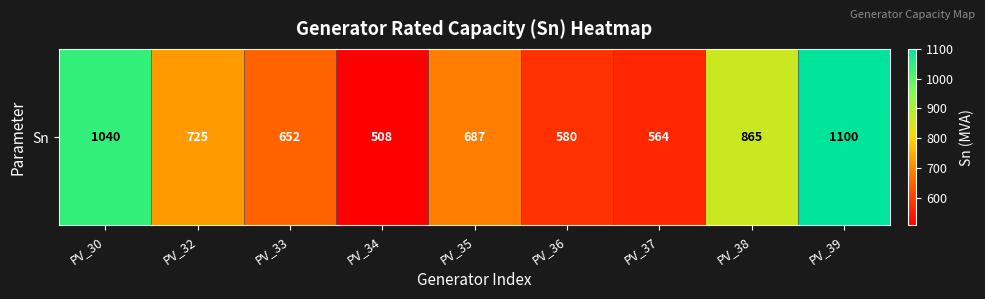

What is the approximate value at PV_32, to the nearest 50?

700